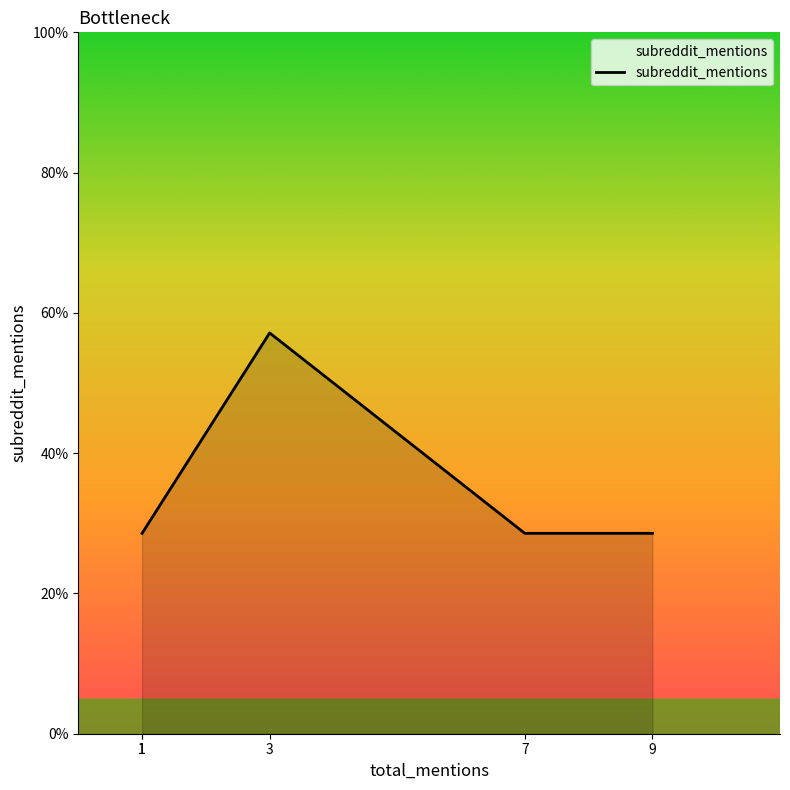

What is the smallest value displayed?

1